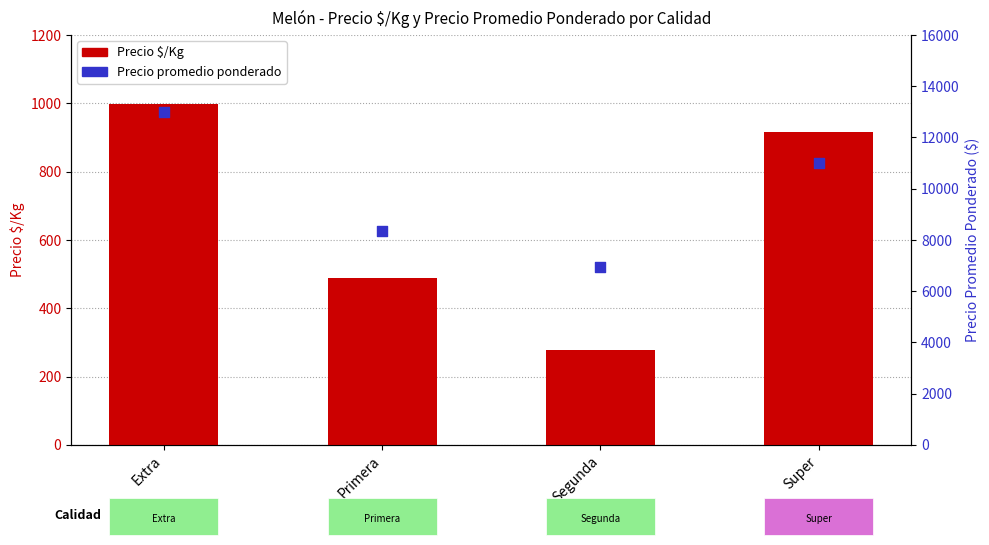

Which series has the widest spread of Y values?

Precio promedio ponderado